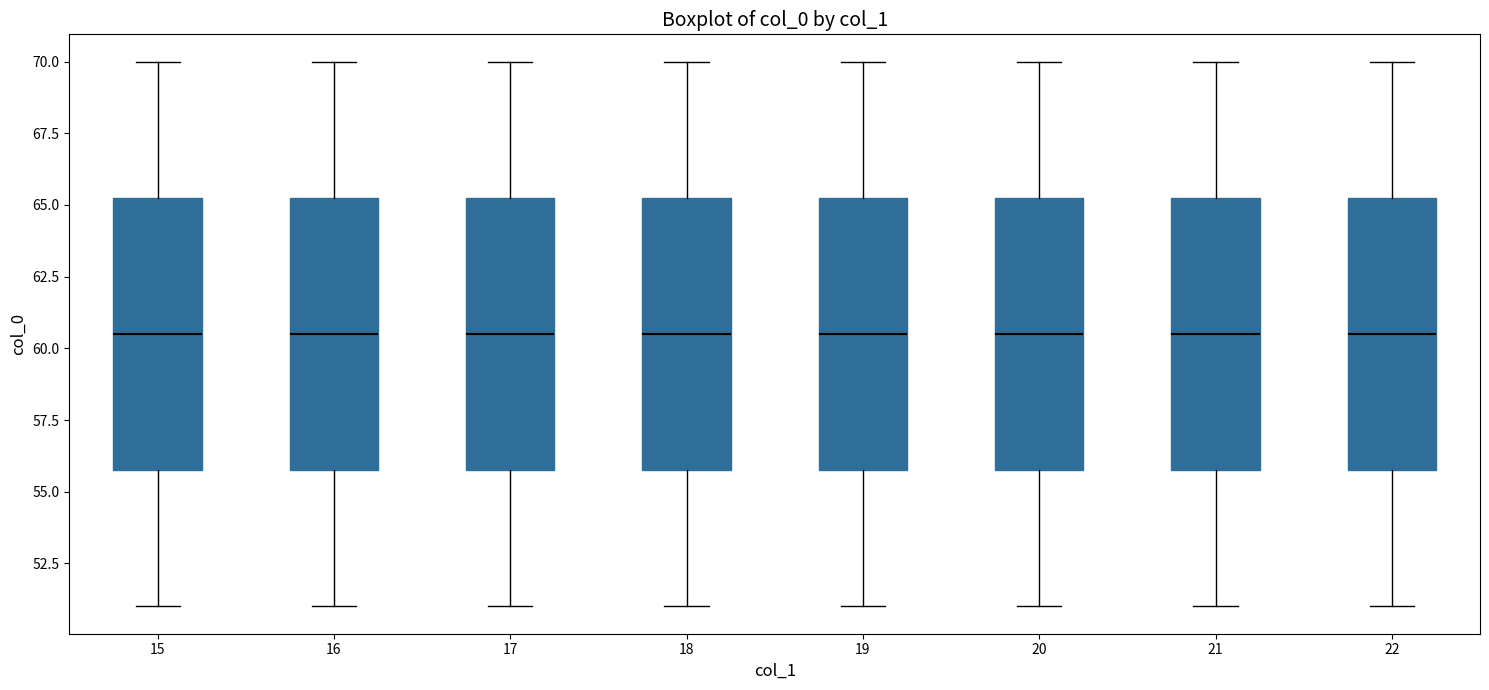

Reading left to right, read every box against the y-axis: the position of its median line, the range the box covers, and the ends of its whiskers. The values are not printed on the chart, so give them approximately, as read against the axis.

15: median 60.5, box 56.0 to 65.5, whiskers 51.0 to 70.0
16: median 60.5, box 56.0 to 65.5, whiskers 51.0 to 70.0
17: median 60.5, box 56.0 to 65.5, whiskers 51.0 to 70.0
18: median 60.5, box 56.0 to 65.5, whiskers 51.0 to 70.0
19: median 60.5, box 56.0 to 65.5, whiskers 51.0 to 70.0
20: median 60.5, box 56.0 to 65.5, whiskers 51.0 to 70.0
21: median 60.5, box 56.0 to 65.5, whiskers 51.0 to 70.0
22: median 60.5, box 56.0 to 65.5, whiskers 51.0 to 70.0